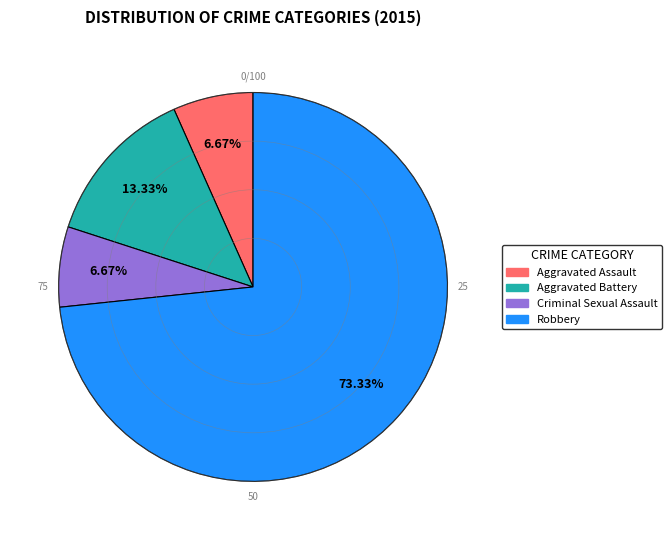

To the nearest percent, what is the average slice percentage?

25%